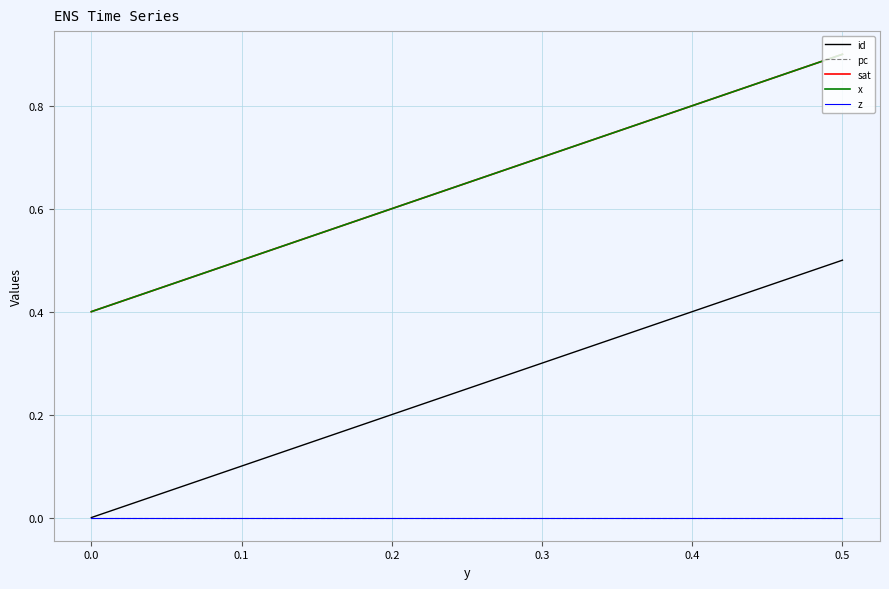

Does the chart have visible grid lines?

Yes